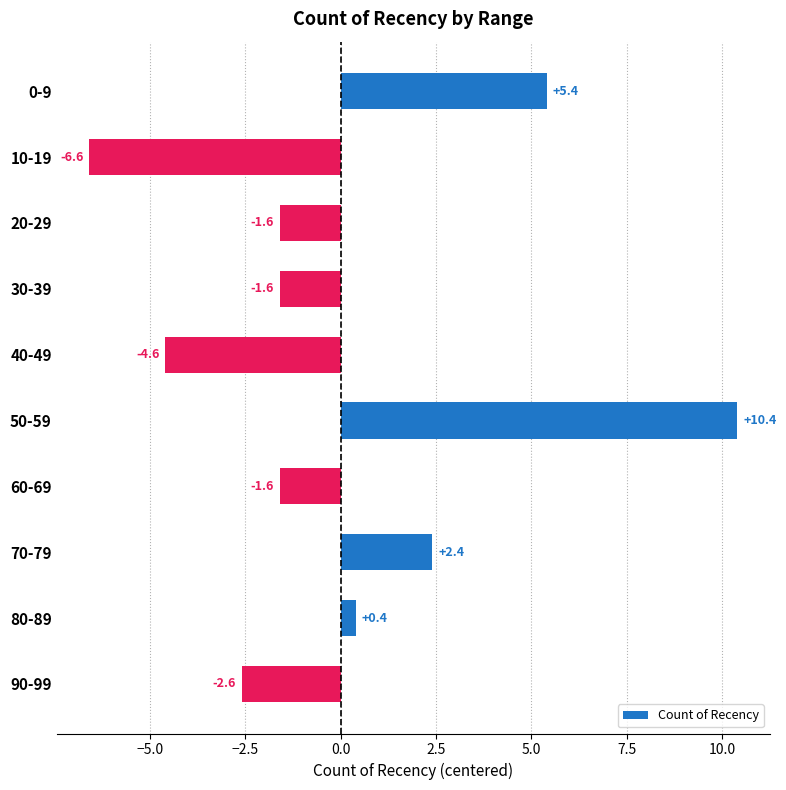

What is the label of the 5th bar from the bottom?

50-59